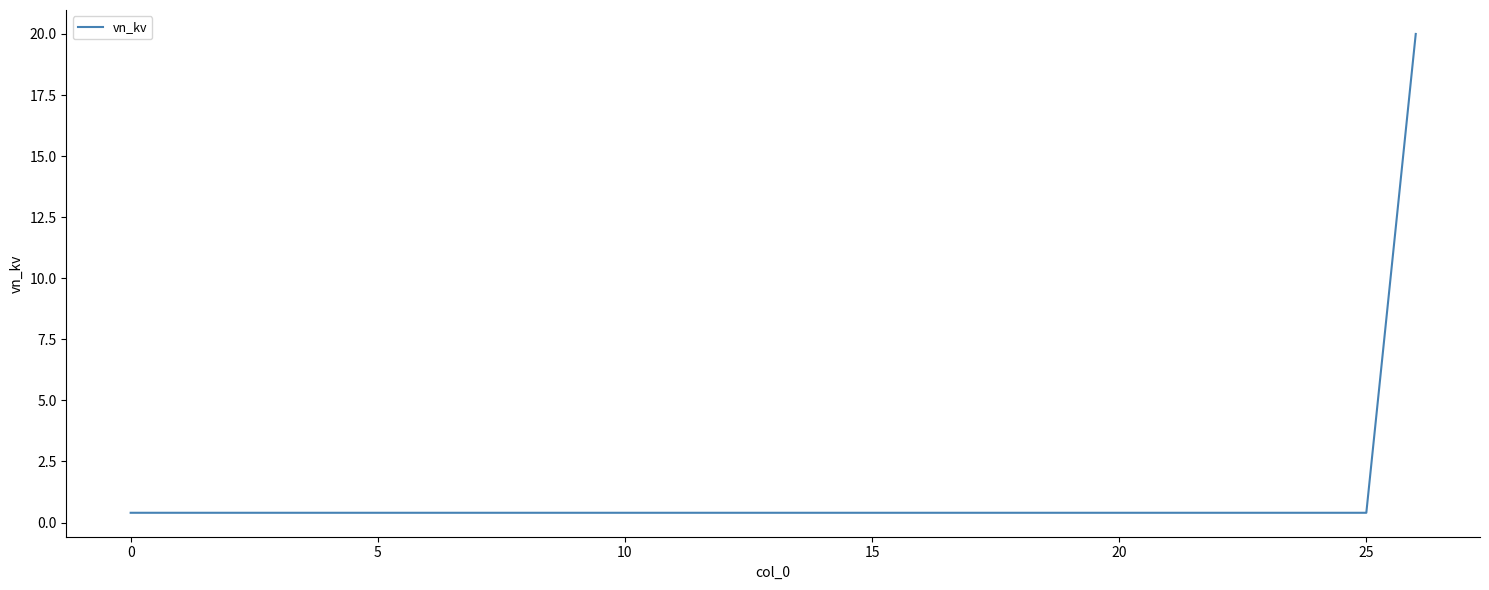

What is the greatest value displayed?

20.0